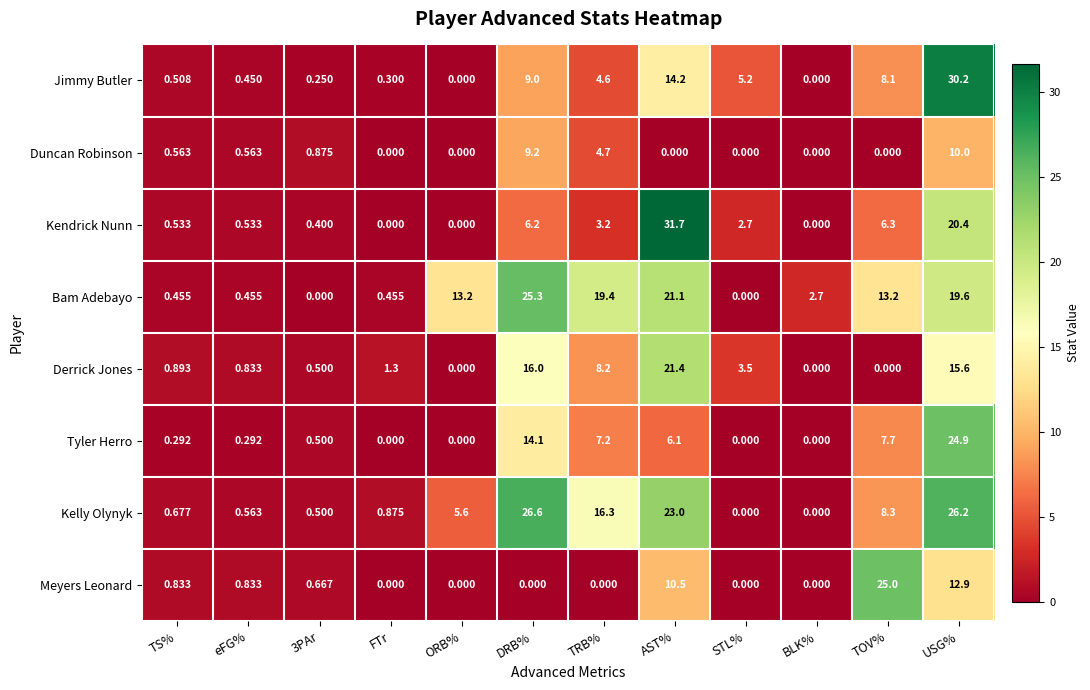

Where does the Derrick Jones series first go above 1?

FTr